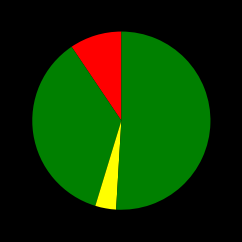

Which category has the smallest portion of the pie?

Homicide